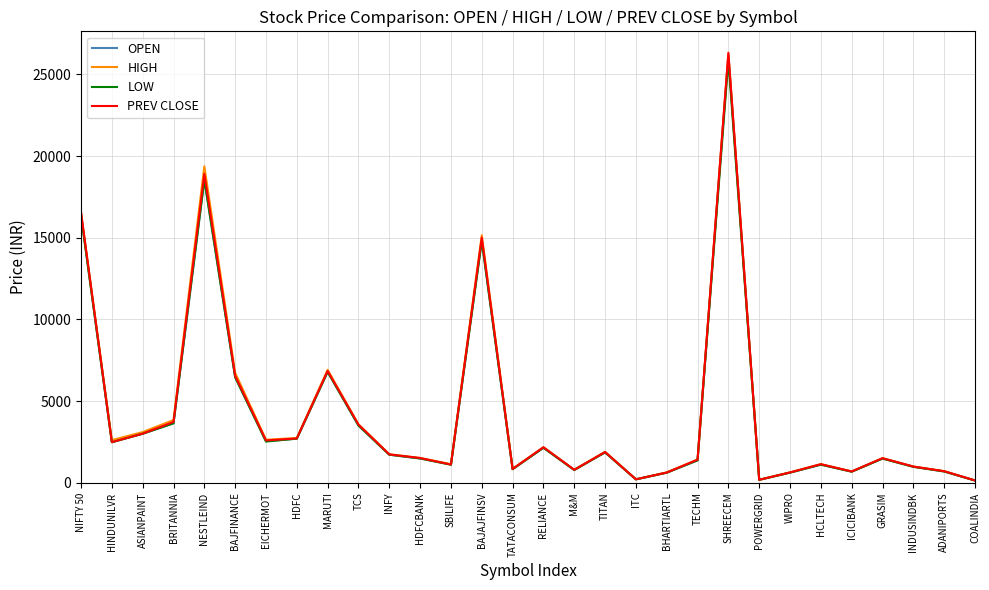

At which category is the sum across all series the highest?

SHREECEM